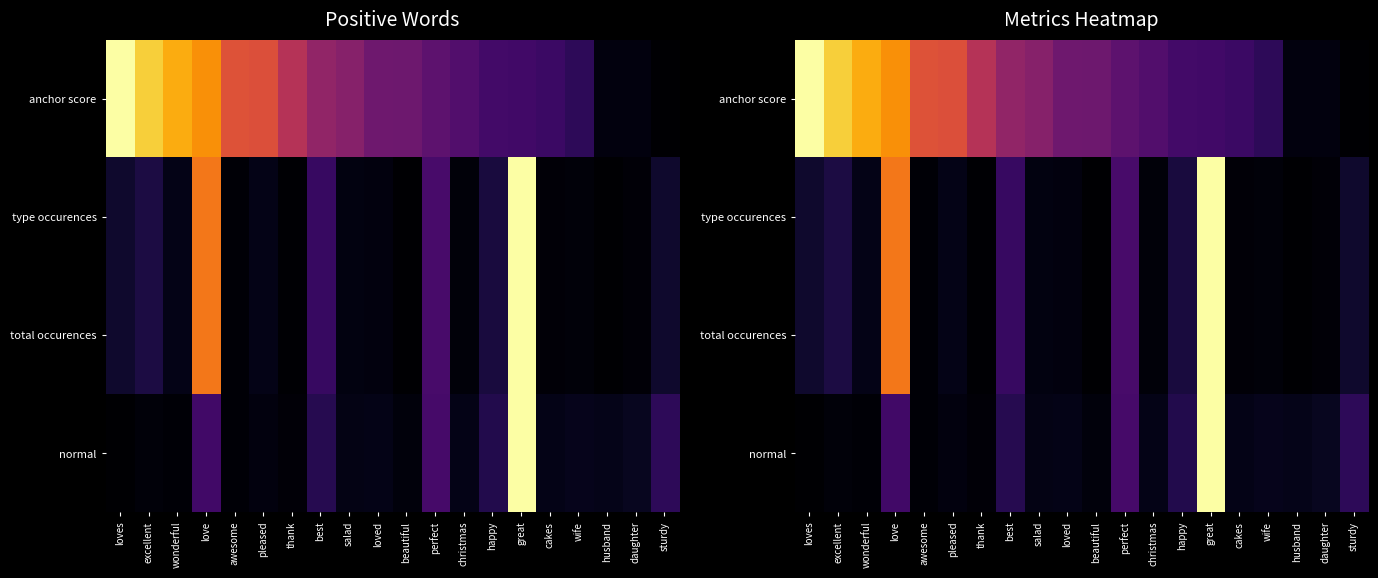

What is the spread (max minus min) of values at awesome?

0.6